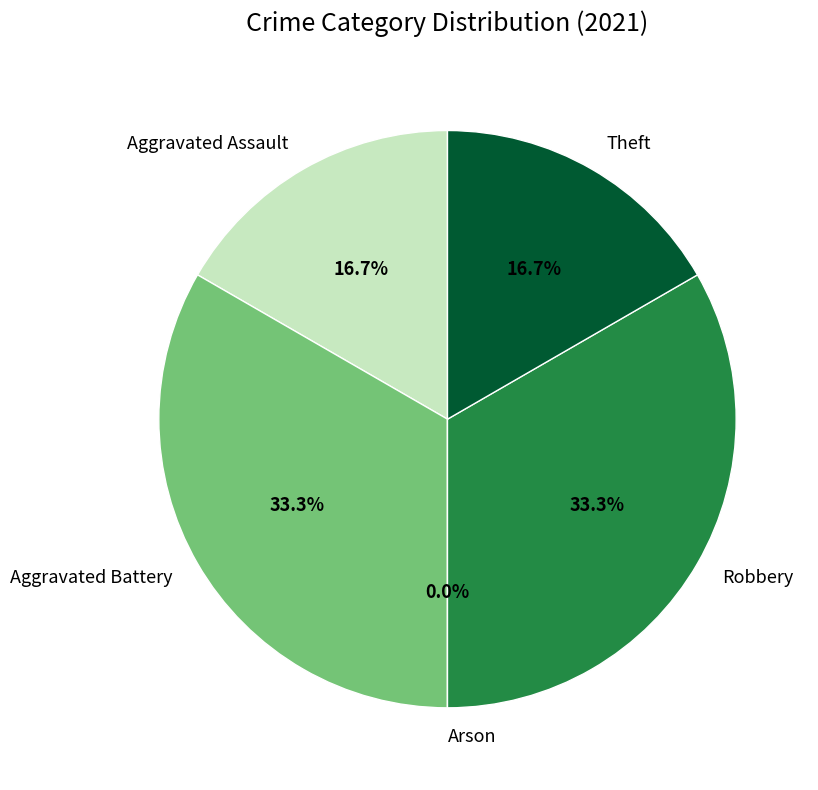

How many slices are in this pie chart?

5